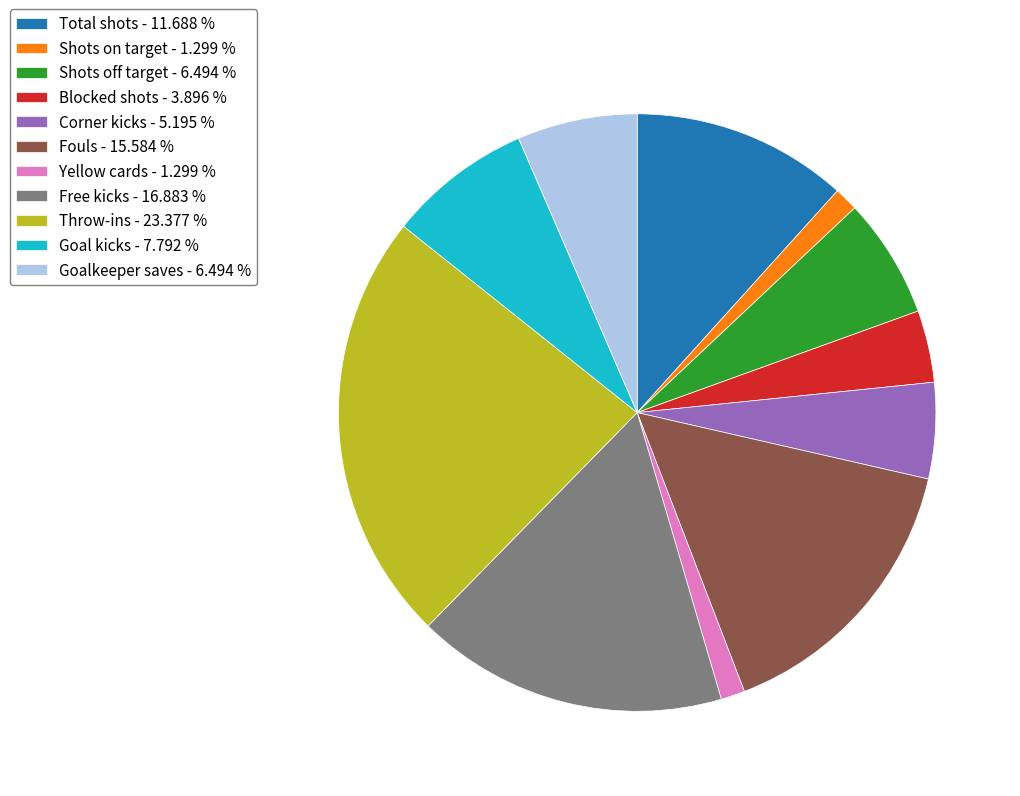

How many slices are in this pie chart?

11